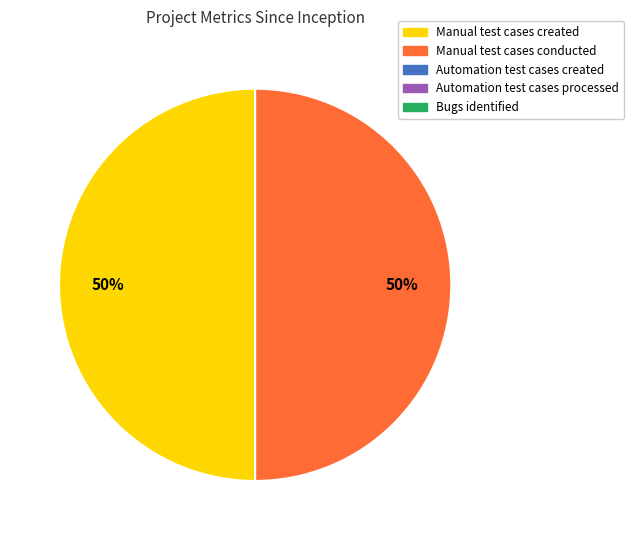

To the nearest percent, what is the average slice percentage?

50%